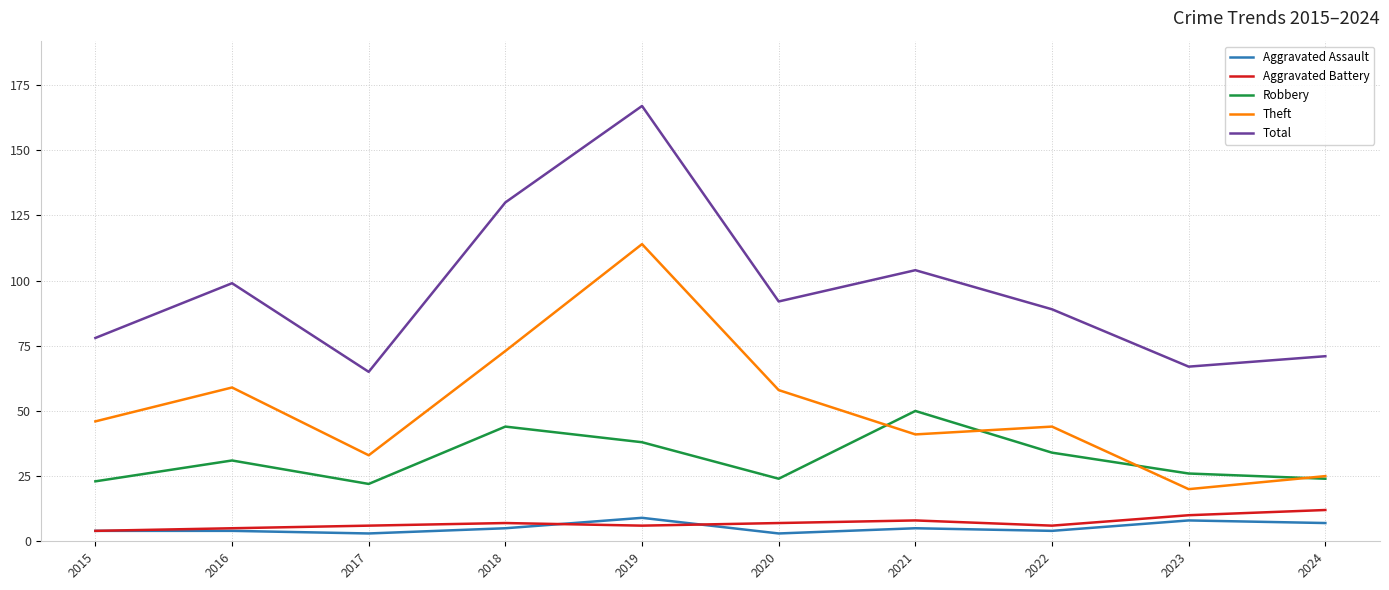

Reading left to right, extract all data points from this chart.

Aggravated Assault: 2015=4	2016=4	2017=3	2018=5	2019=9	2020=3	2021=5	2022=4	2023=8	2024=7
Aggravated Battery: 2015=4	2016=5	2017=6	2018=7	2019=6	2020=7	2021=8	2022=6	2023=10	2024=12
Robbery: 2015=23	2016=31	2017=22	2018=44	2019=38	2020=24	2021=50	2022=34	2023=26	2024=24
Theft: 2015=46	2016=59	2017=33	2018=73	2019=114	2020=58	2021=41	2022=44	2023=20	2024=25
Total: 2015=78	2016=99	2017=65	2018=130	2019=167	2020=92	2021=104	2022=89	2023=67	2024=71